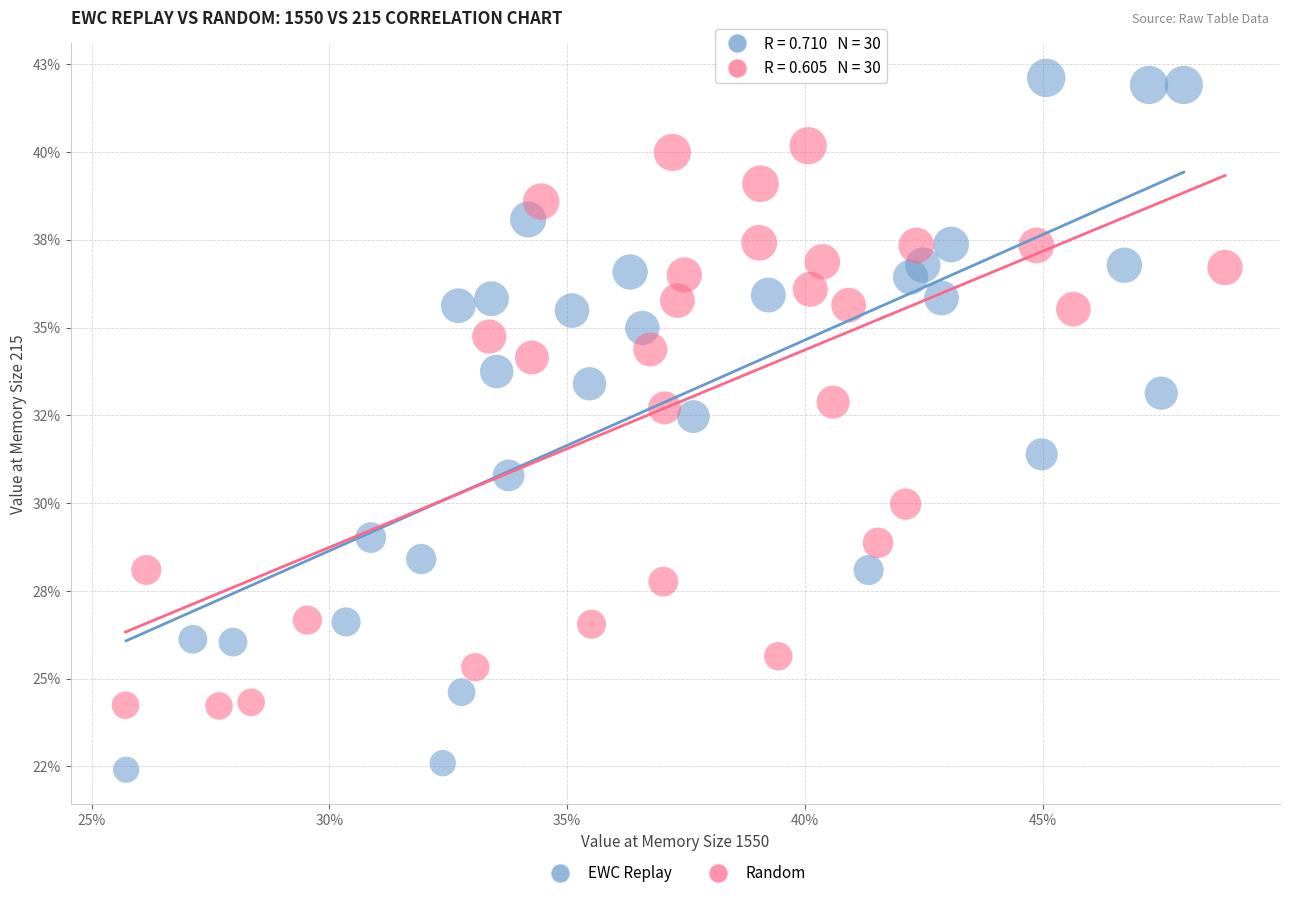

Which series contains the highest Y value?

EWC Replay